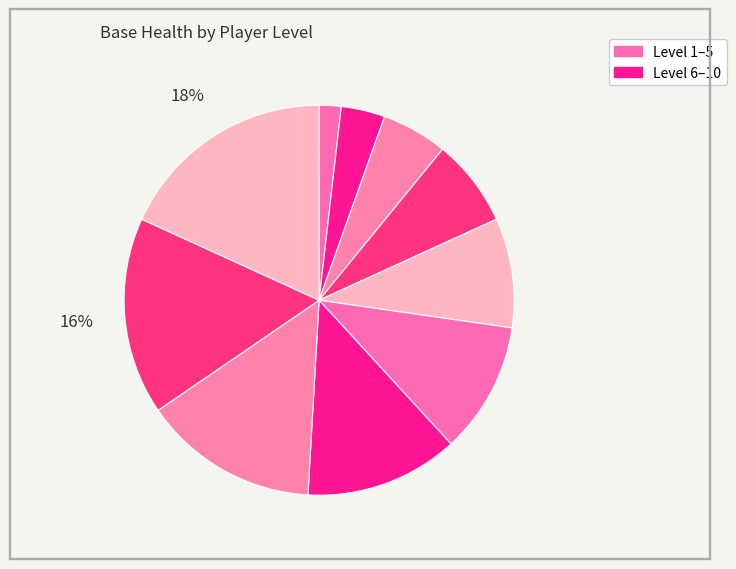

How many slices are in this pie chart?

10